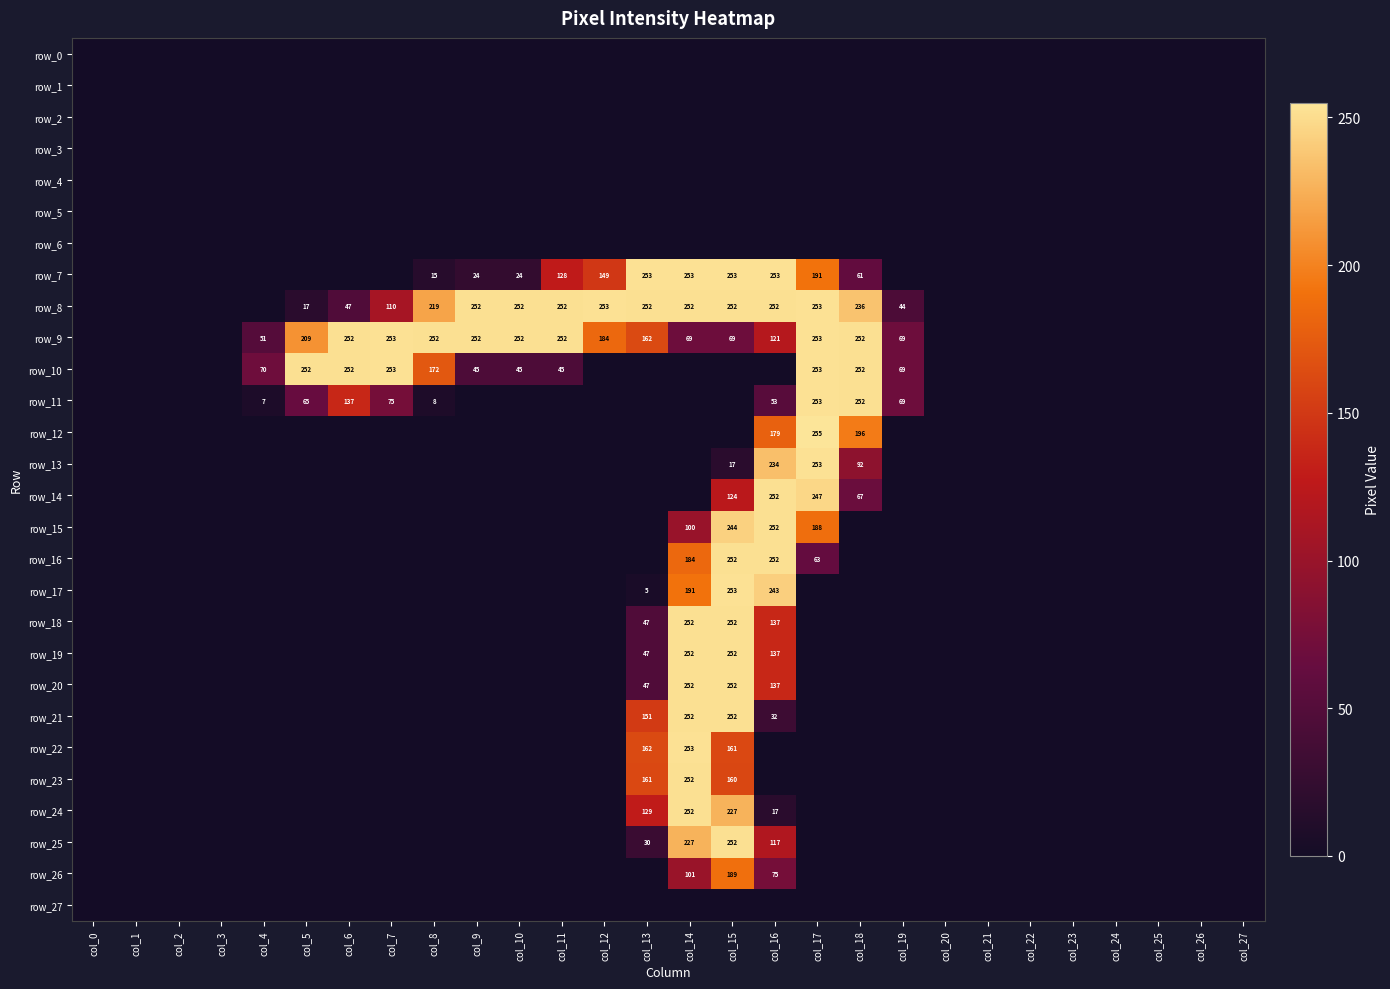

Count the number of data series in this chart.

28